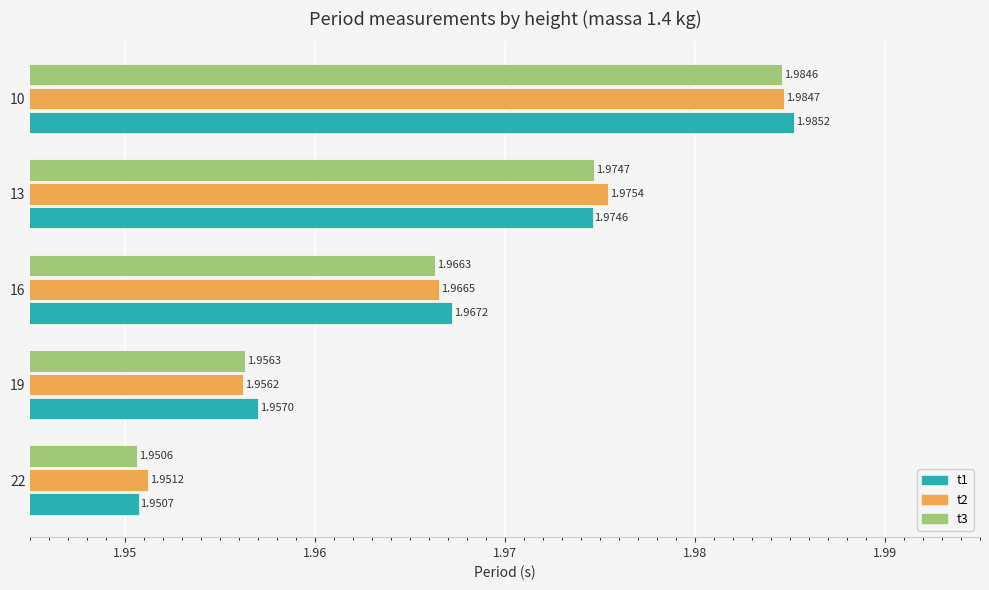

Which series changed the most between 16 and 13?

t2